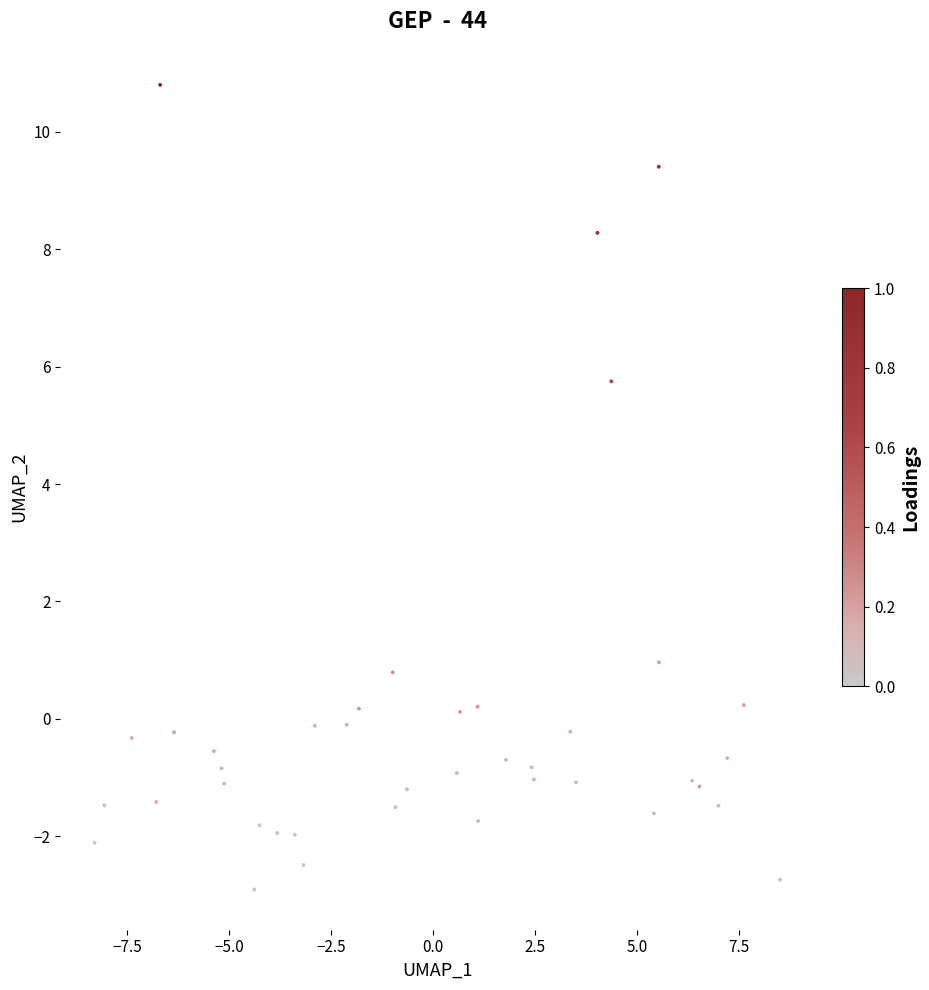

What Y value in the scatter plot is closest to 3?

1.0